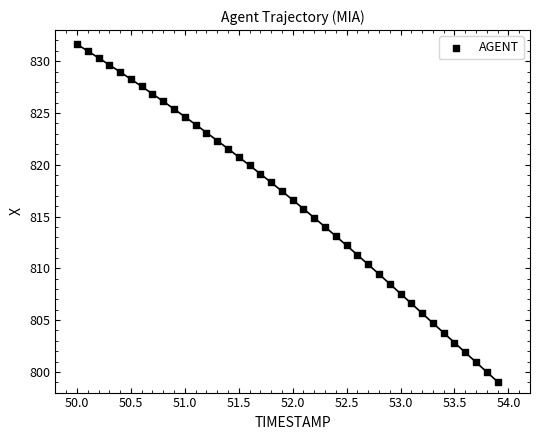

What is the range of X values (max minus min)?

3.9